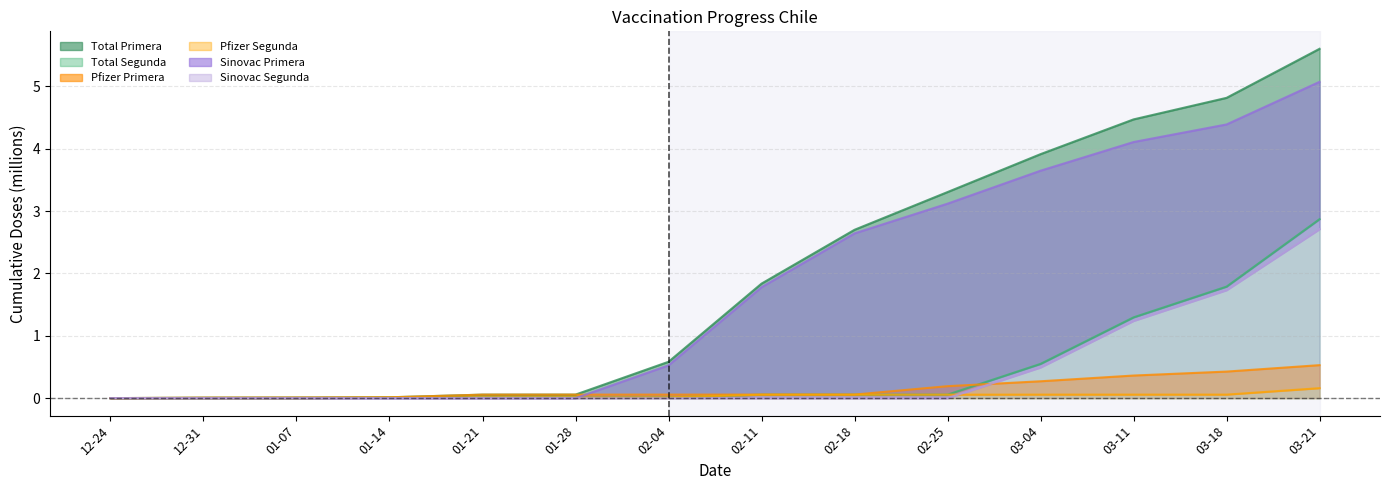

Where is Sinovac Segunda nearest to the value 1?

03-11